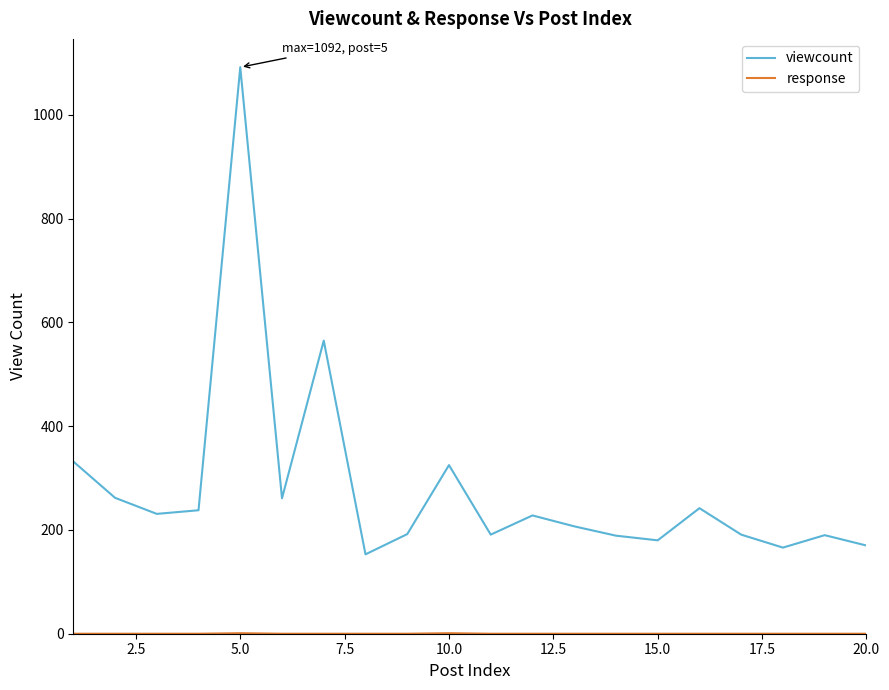

Which series has the largest total across all categories?

viewcount